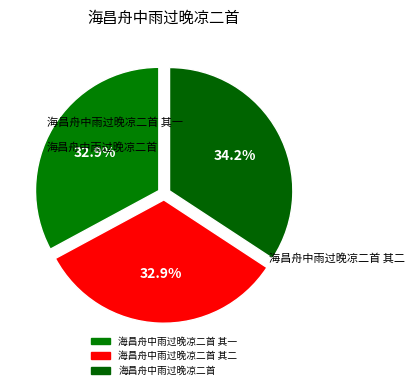

Is there a majority slice in this chart?

No